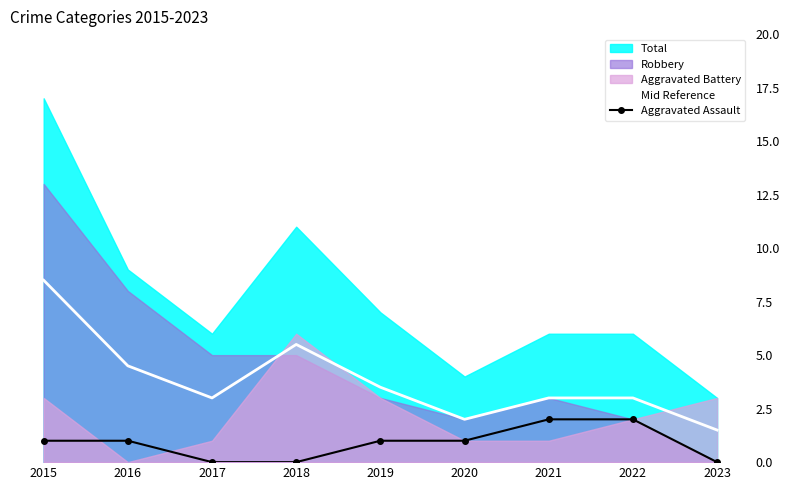

True or false: Mid Reference and Aggravated Assault cross at least once.

False